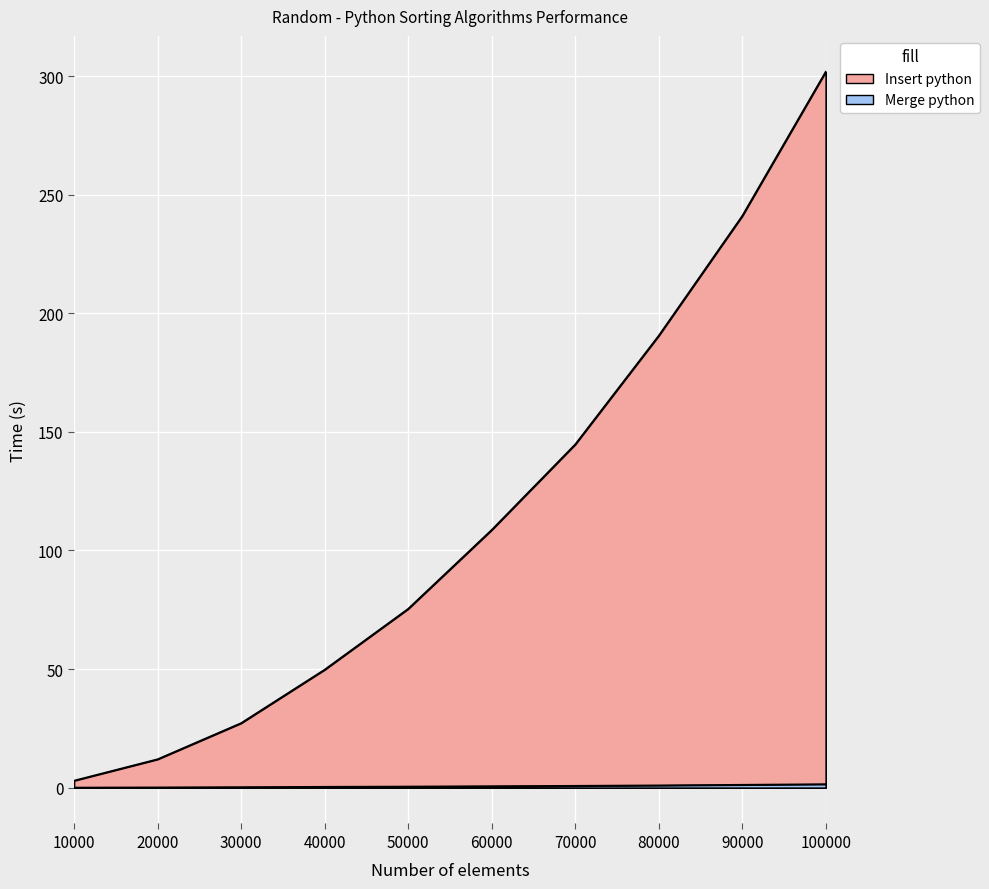

Reading right to left, list all the values displayed in this chart.

Insert python: 100000=301.8	90000=241.0	80000=190.5	70000=144.7	60000=108.7	50000=75.4	40000=49.8	30000=27.2	20000=12.0	10000=3.0
Merge python: 100000=1.5	90000=1.2	80000=1.0	70000=0.8	60000=0.6	50000=0.5	40000=0.4	30000=0.2	20000=0.1	10000=0.1